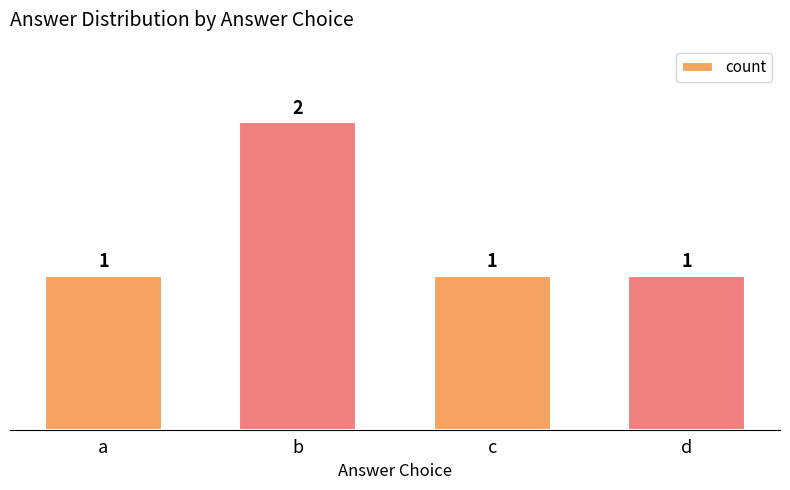

At which category does the chart reach its peak across all series?

b